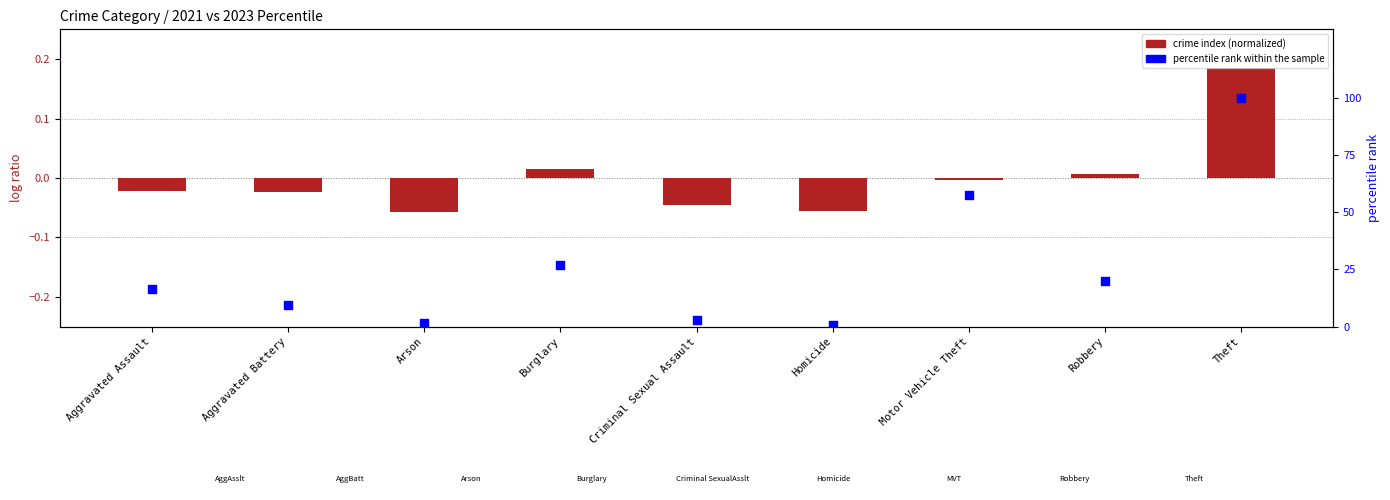

Which series has the largest total across all categories?

percentile rank within the sample